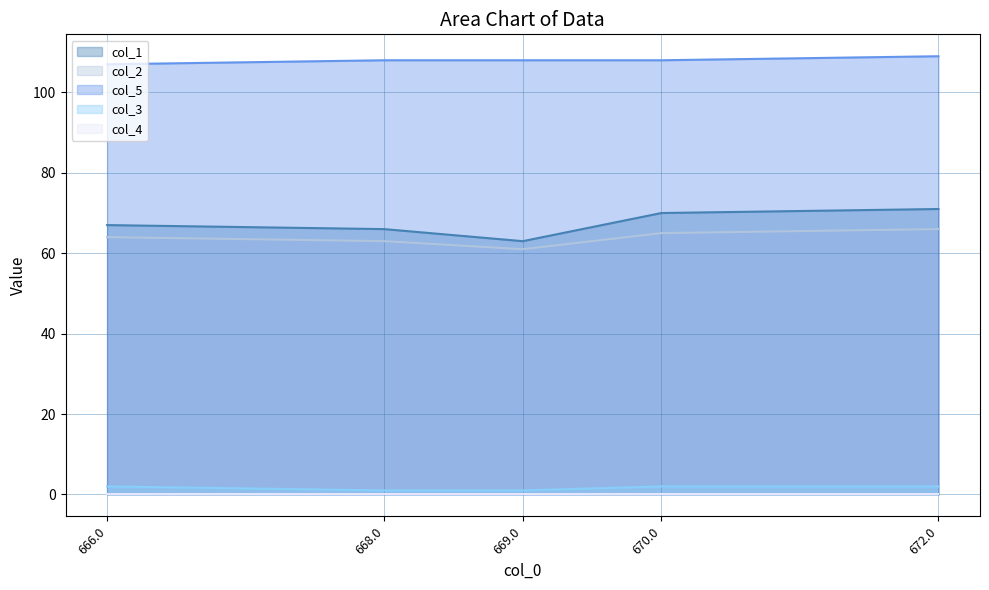

The value of col_2 at 668.0 is 63. True or false?

True